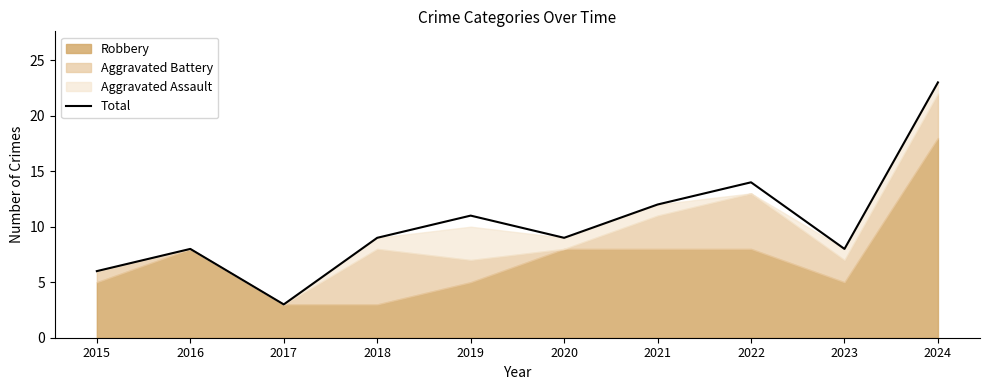

Is it true that Total equals 3 at 2017?

True